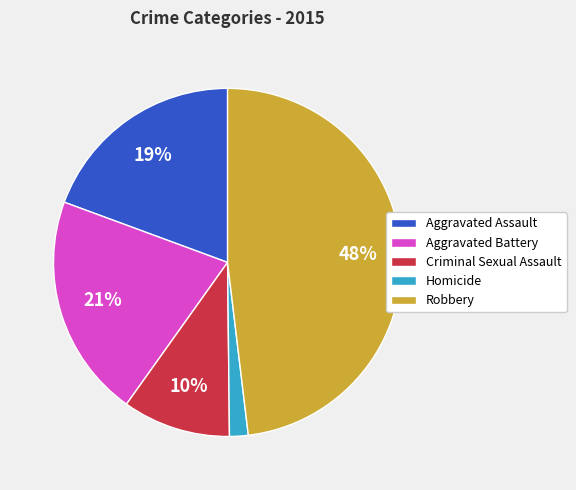

Do Aggravated Battery and Aggravated Assault together represent more than half of the pie?

No